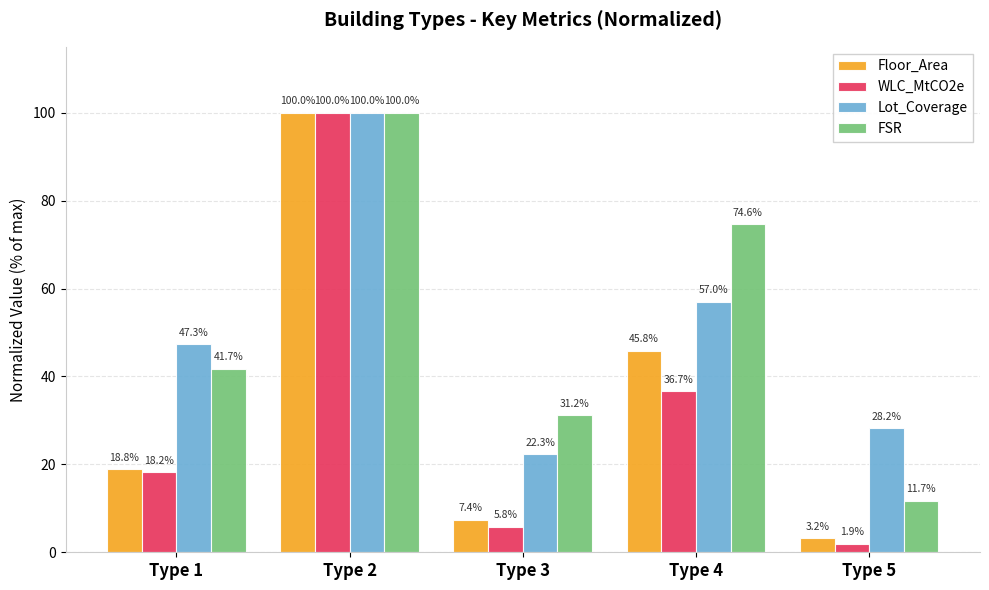

What is the minimum value for Lot_Coverage?

22.3